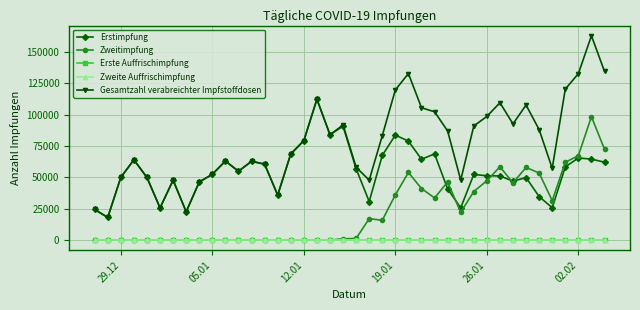

Does the chart have visible grid lines?

Yes